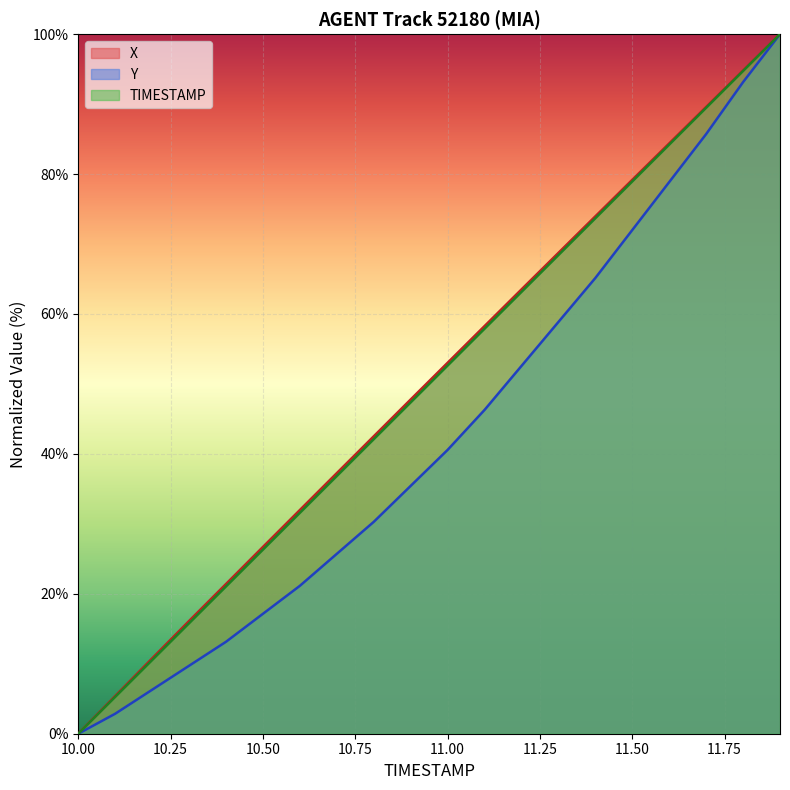

What is the difference between the Y values at 10.9 and 10.5?

18.3